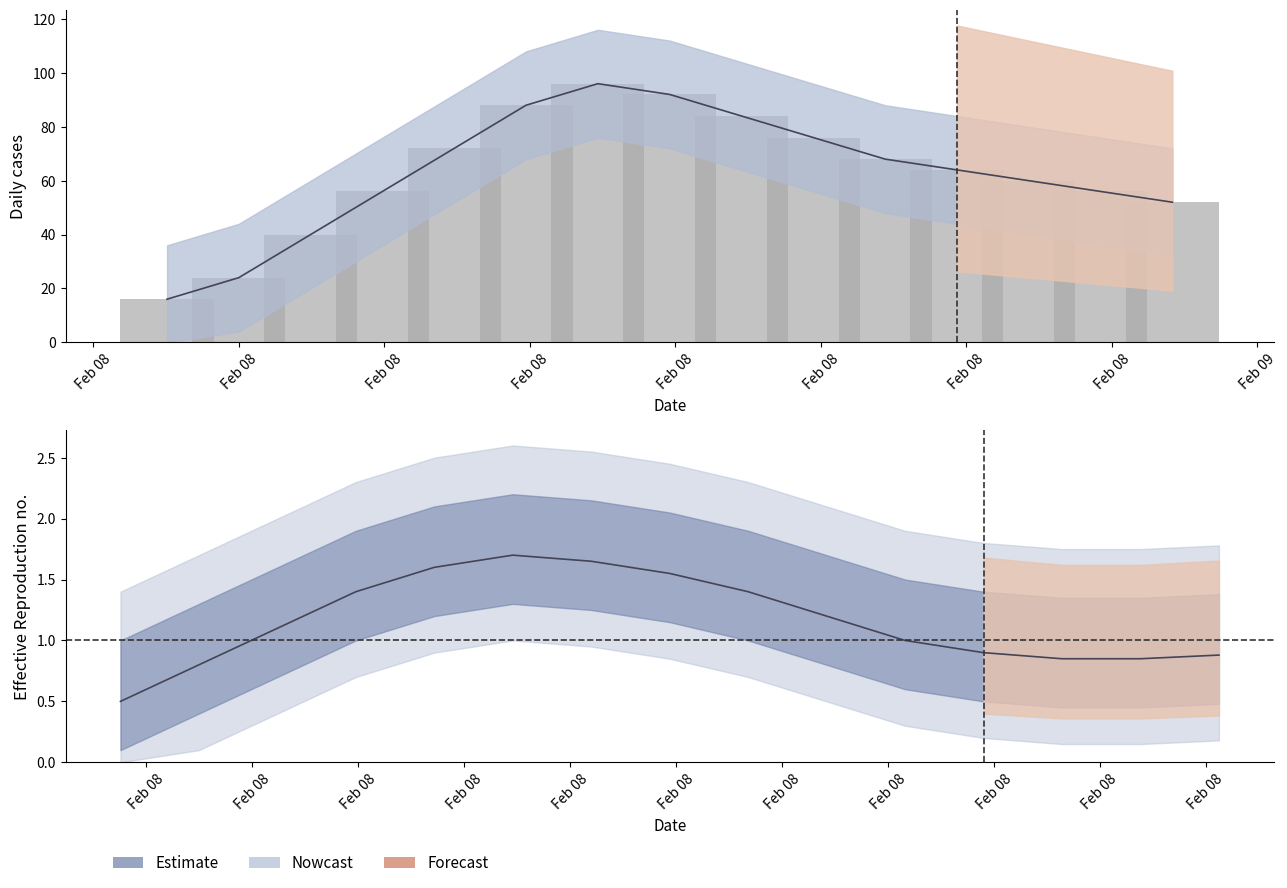

What is the highest value of the Observed series?

96